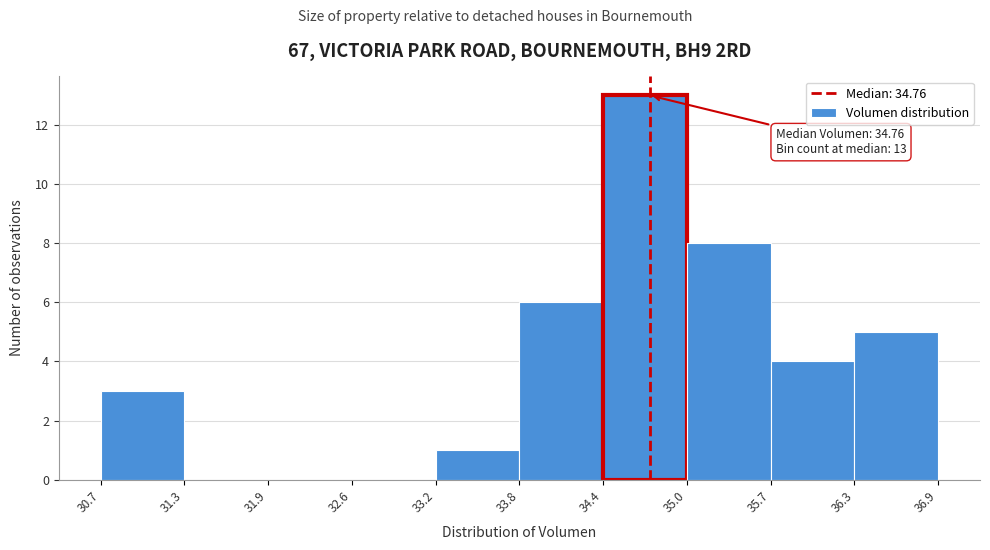

Which range on the x-axis has the tallest bar?

34.4 to 35.0